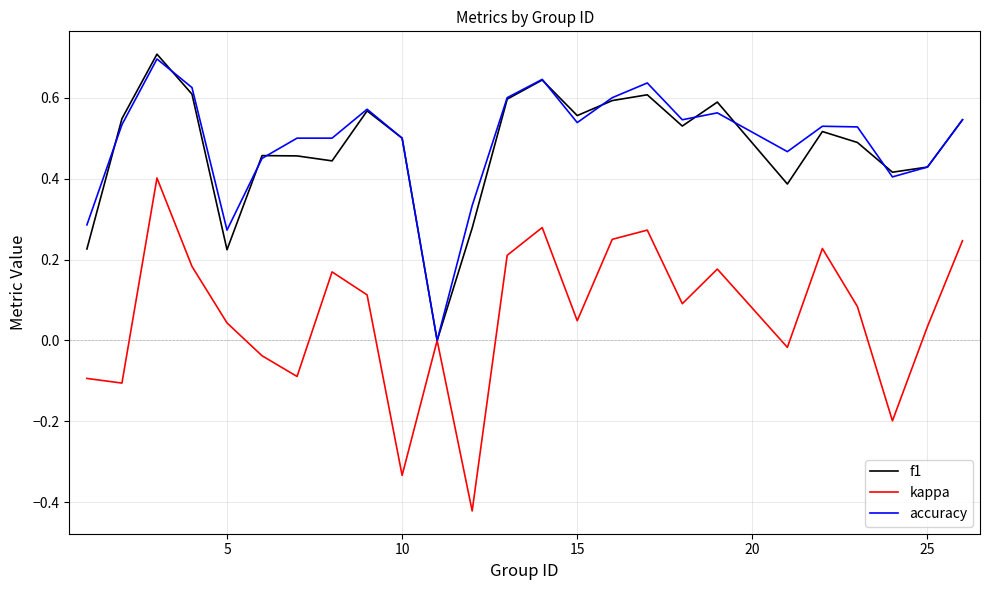

What is the greatest value displayed?

0.7